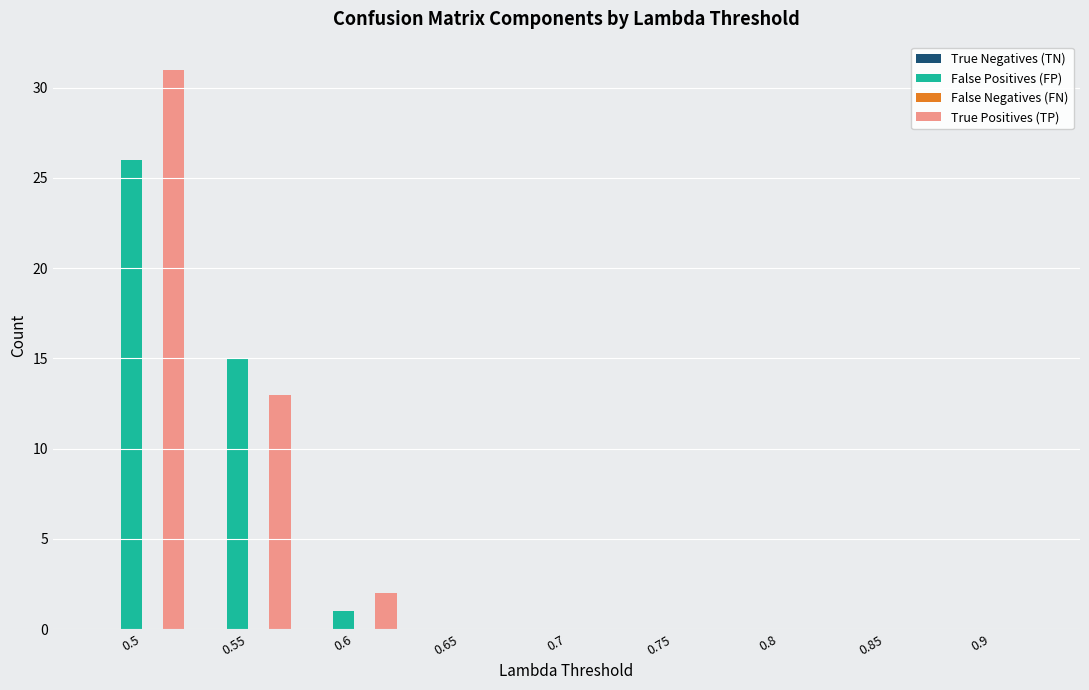

At which category is the sum across all series the highest?

0.5